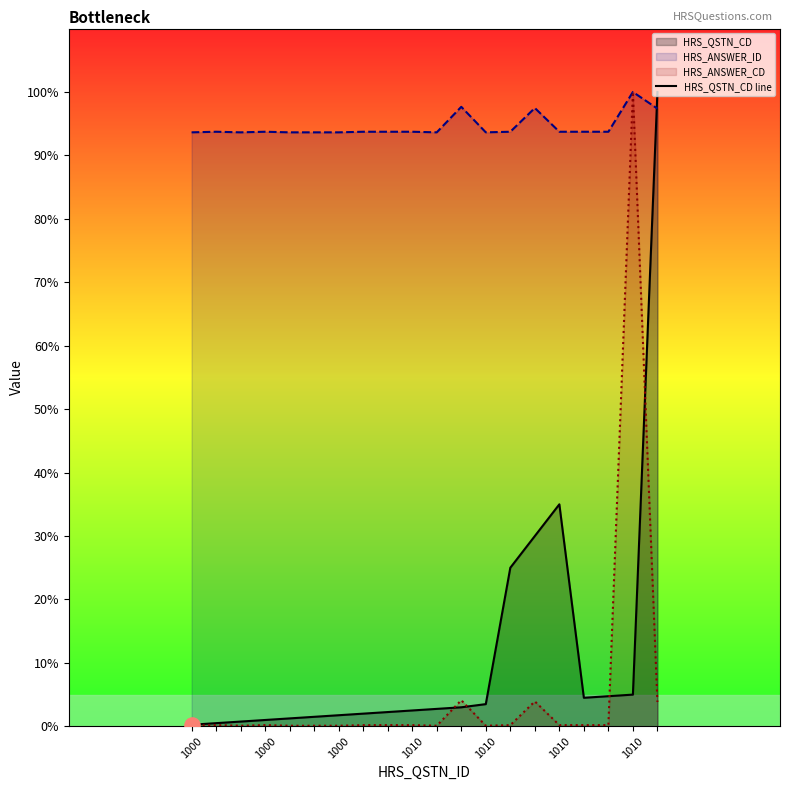

At how many categories does at least one series exceed 8?

20